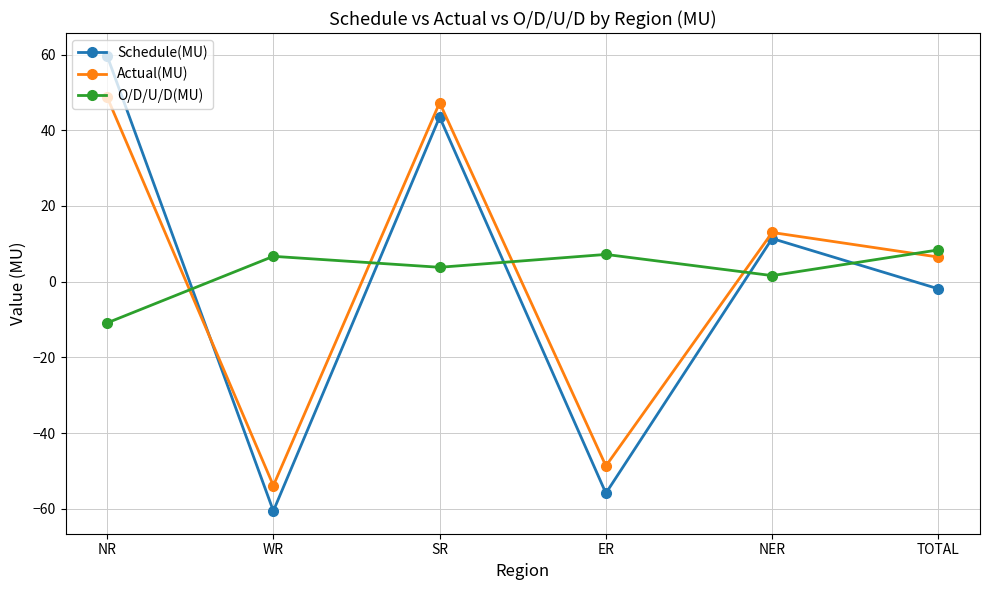

Does the chart display data point markers on the line(s)?

Yes